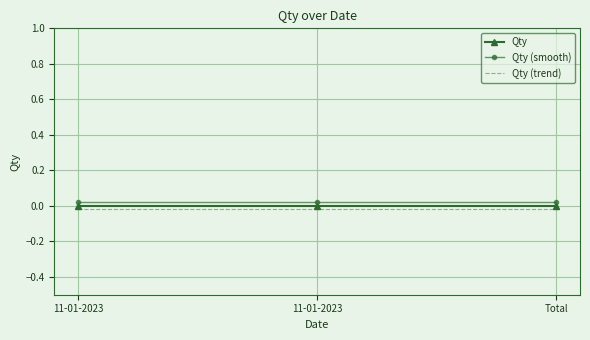

At how many categories does at least one series exceed 0?

3